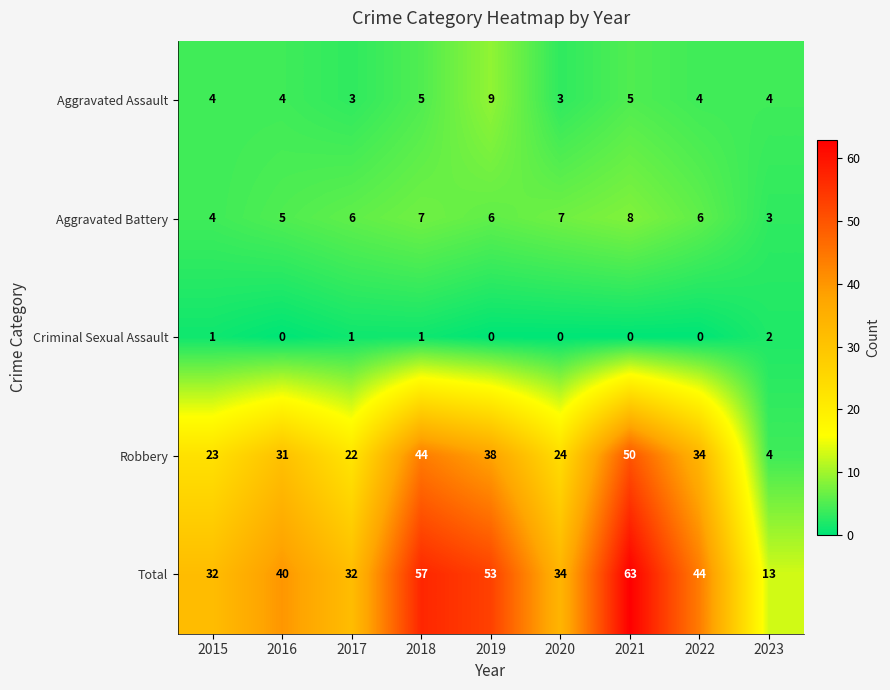

What is the greatest value displayed?

63